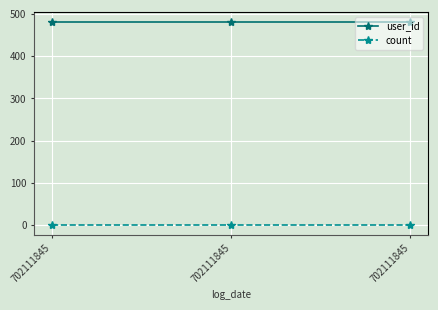

How many categories are shown in the chart?

3